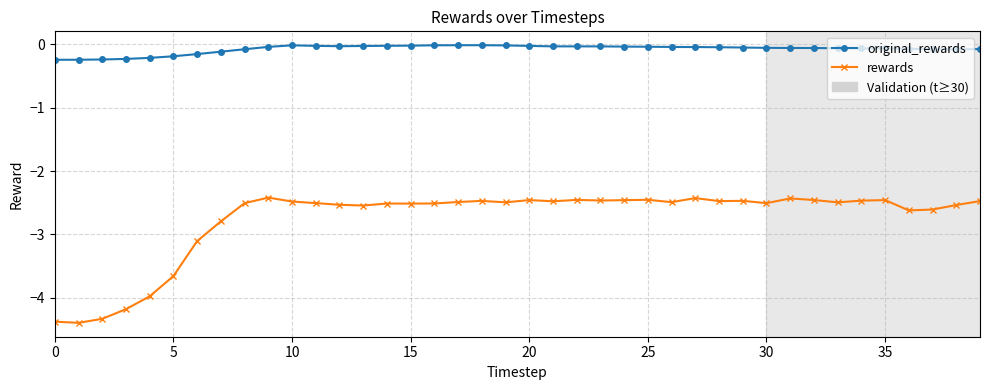

Rank the series by their average value, from highest to lowest.

original_rewards, rewards